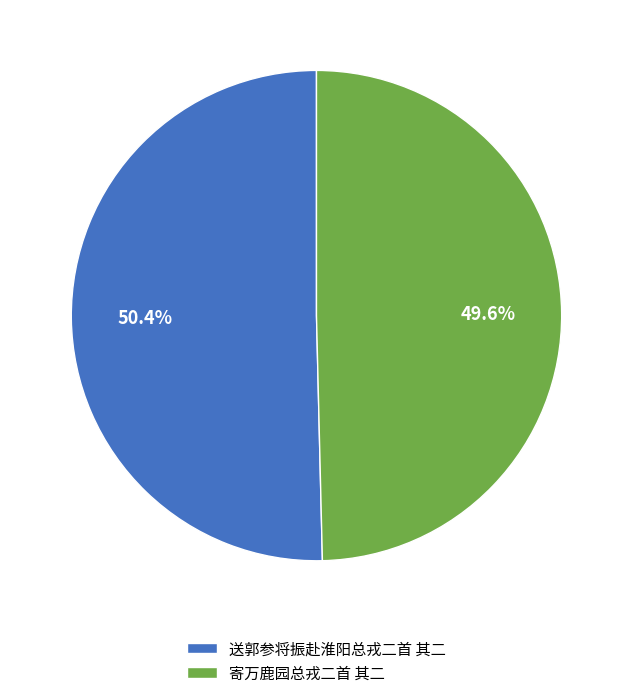

To the nearest percent, what is the combined percentage of 送郭参将振赴淮阳总戎二首 其二 and 寄万鹿园总戎二首 其二?

100%